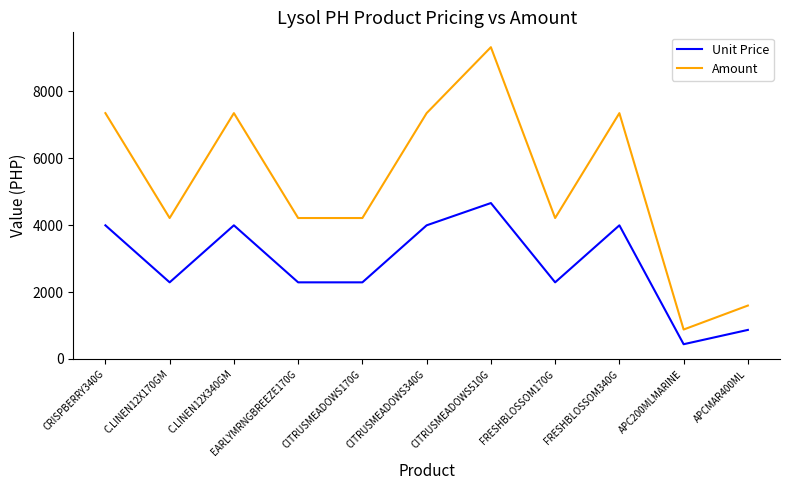

True or false: Unit Price and Amount intersect in this chart.

False